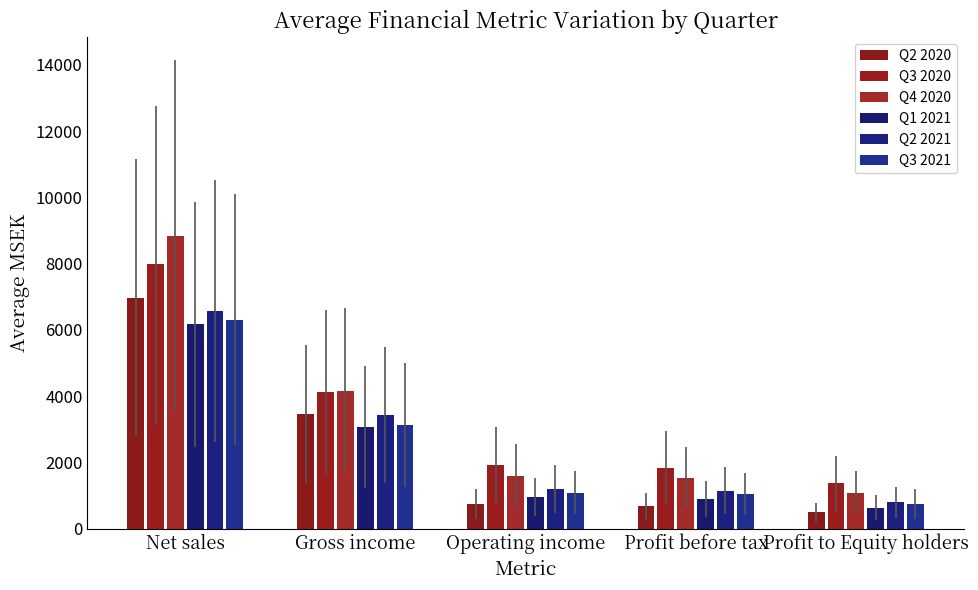

Is the value of Q4 2020 at Profit before tax greater than the value of Q1 2021 at Net sales?

No